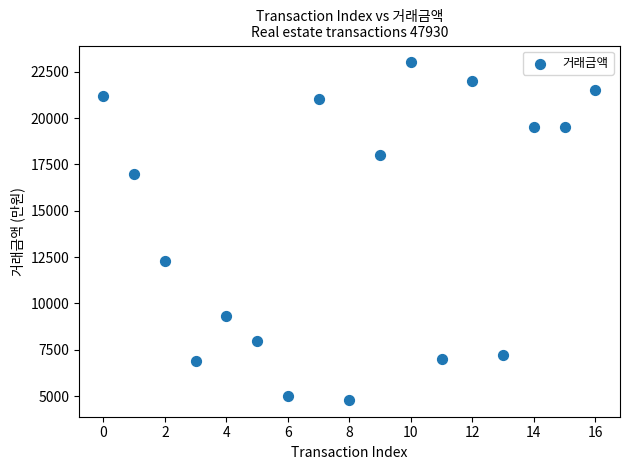

What is the range of Y values (max minus min)?

18200